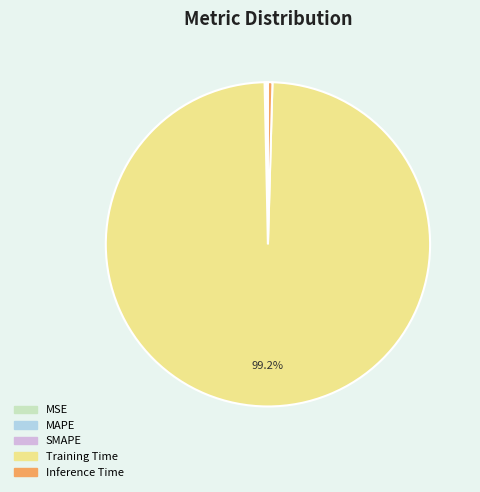

What is the largest slice in the pie chart?

Training Time